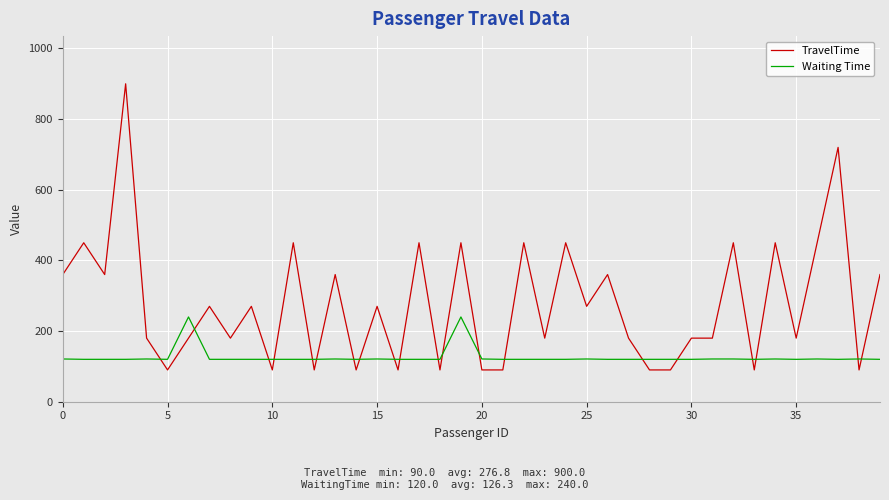

Which series has the largest range (max minus min)?

TravelTime